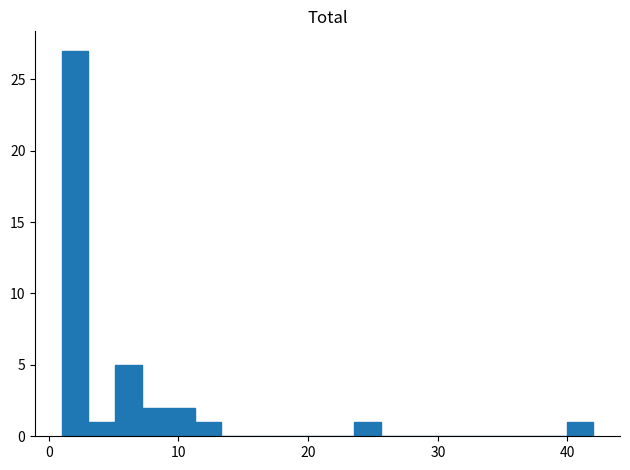

Around what value on the x-axis is the tallest bar? Give the approximate position of its centre, as read against the axis.

2